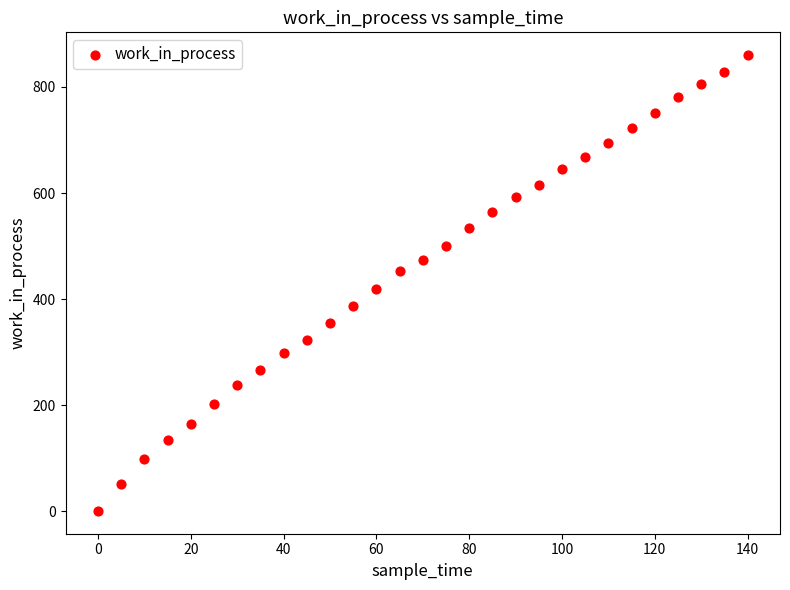

What Y value in the scatter plot is closest to 430?

419